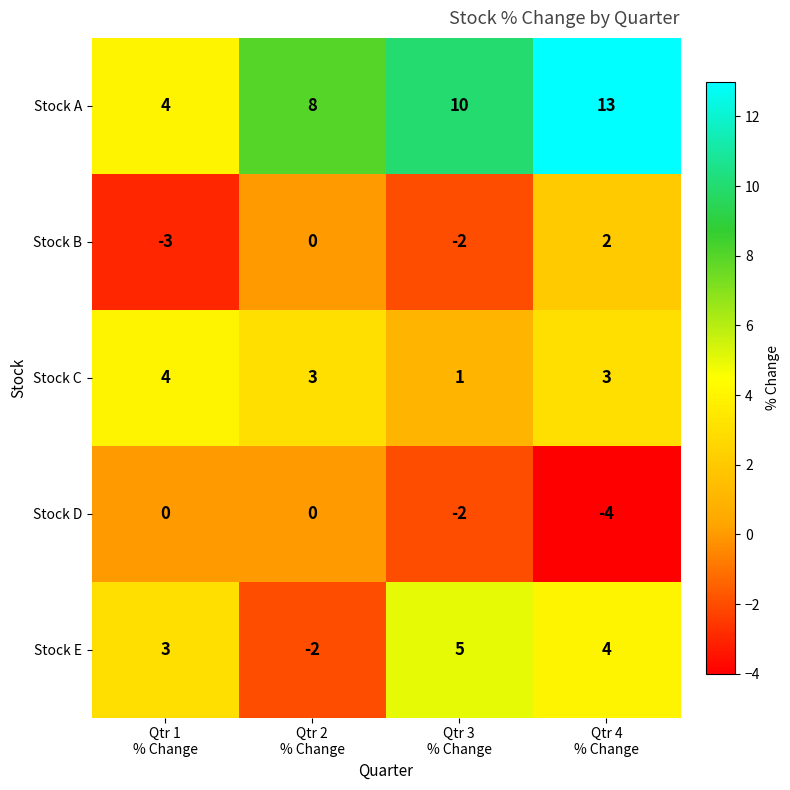

Count the number of categories in the chart.

4